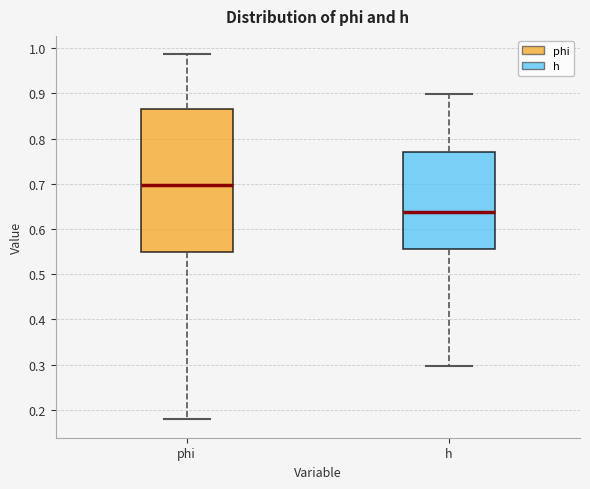

Which box has the highest median line?

phi